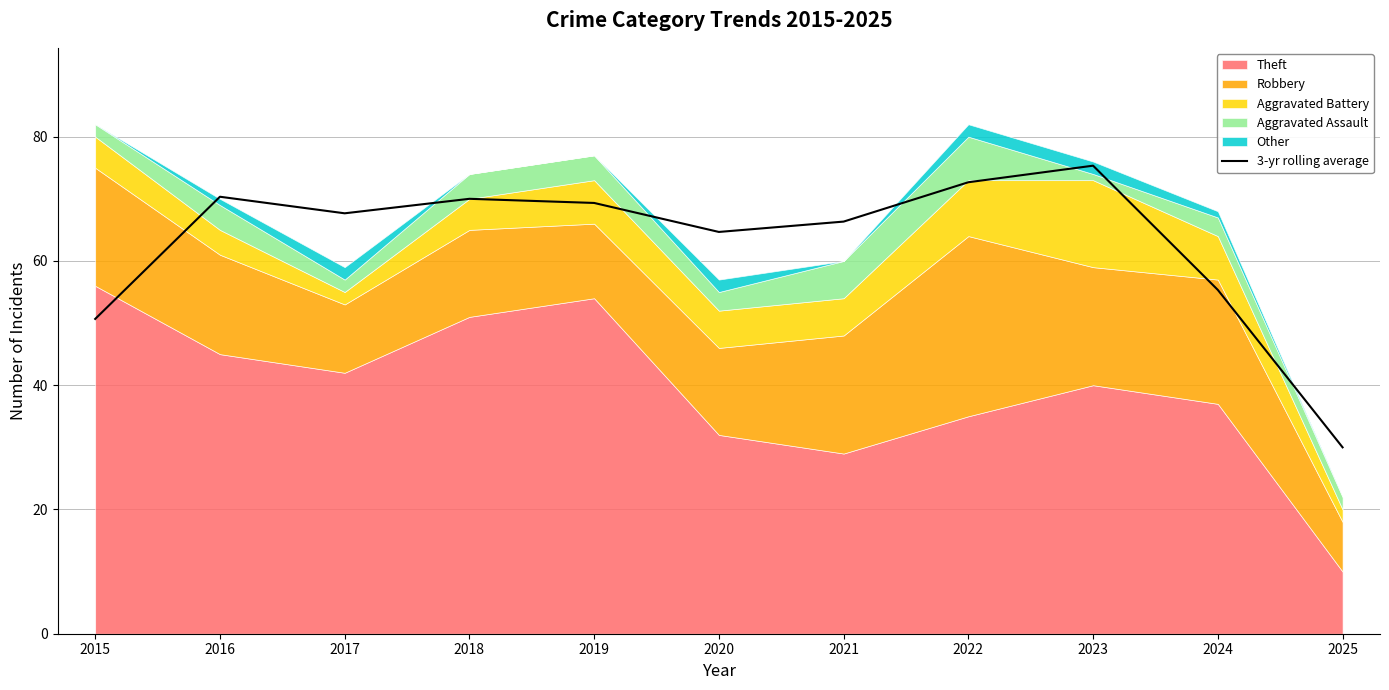

List the labels in order of value, smallest first.

2025, 2015, 2024, 2020, 2021, 2017, 2019, 2018, 2016, 2022, 2023